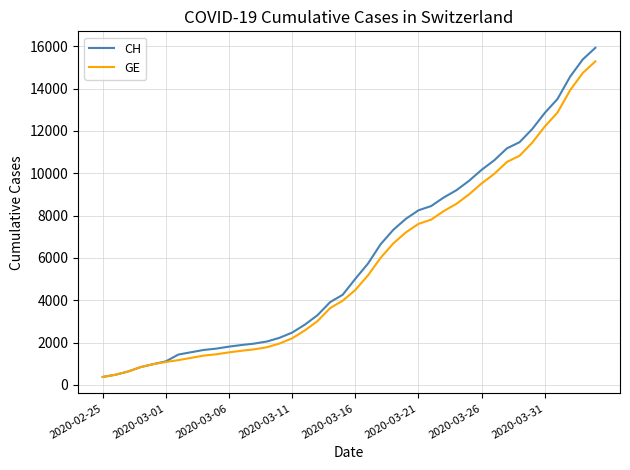

Which series has the widest spread of values?

CH